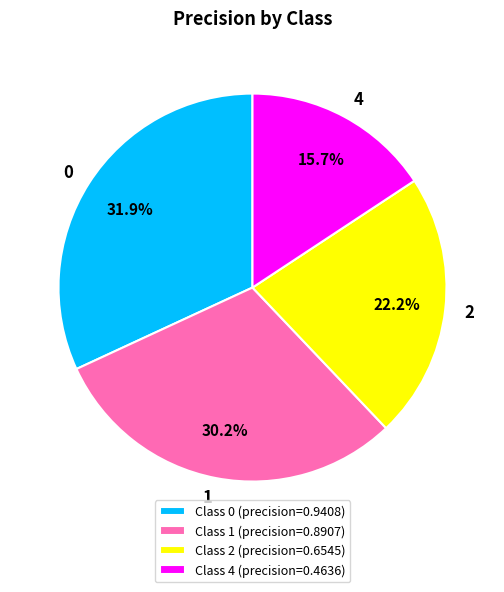

How many slices are in this pie chart?

4